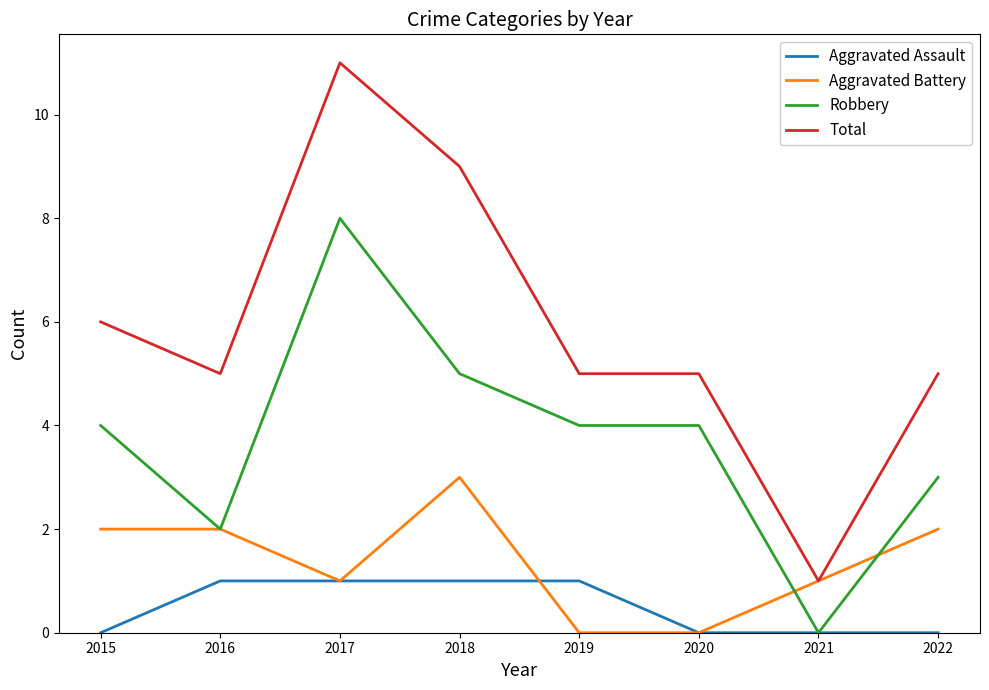

Which series has the largest range (max minus min)?

Total